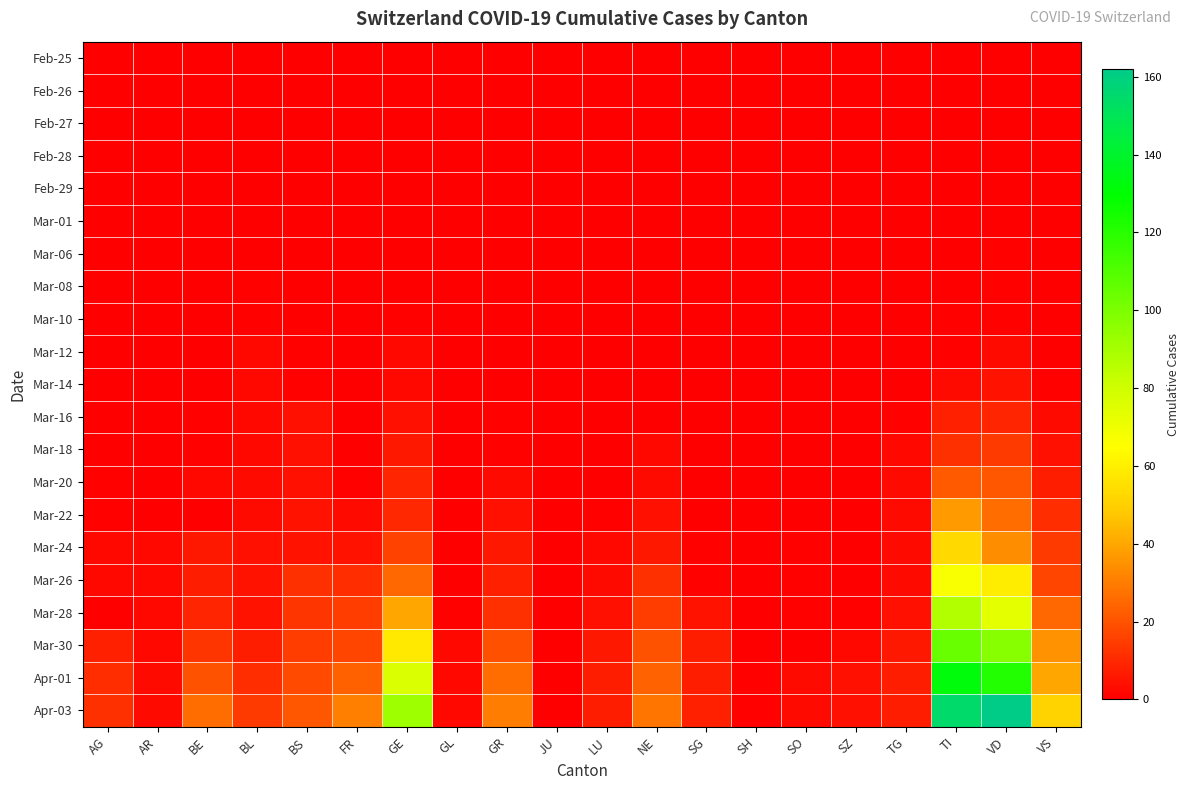

Which series changed the most between AR and BE?

Apr-03